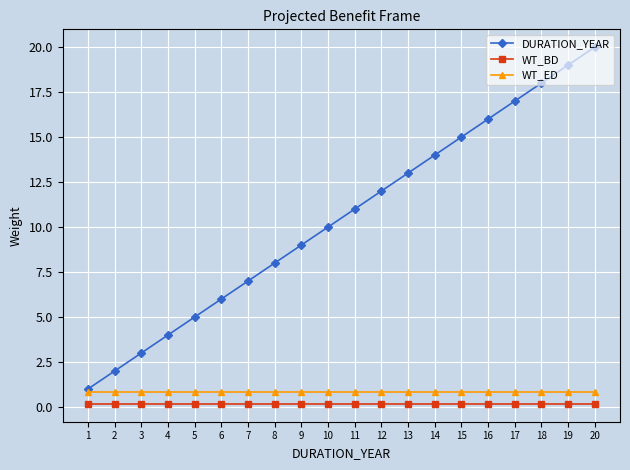

List the series in order of their peak value, highest first.

DURATION_YEAR, WT_ED, WT_BD